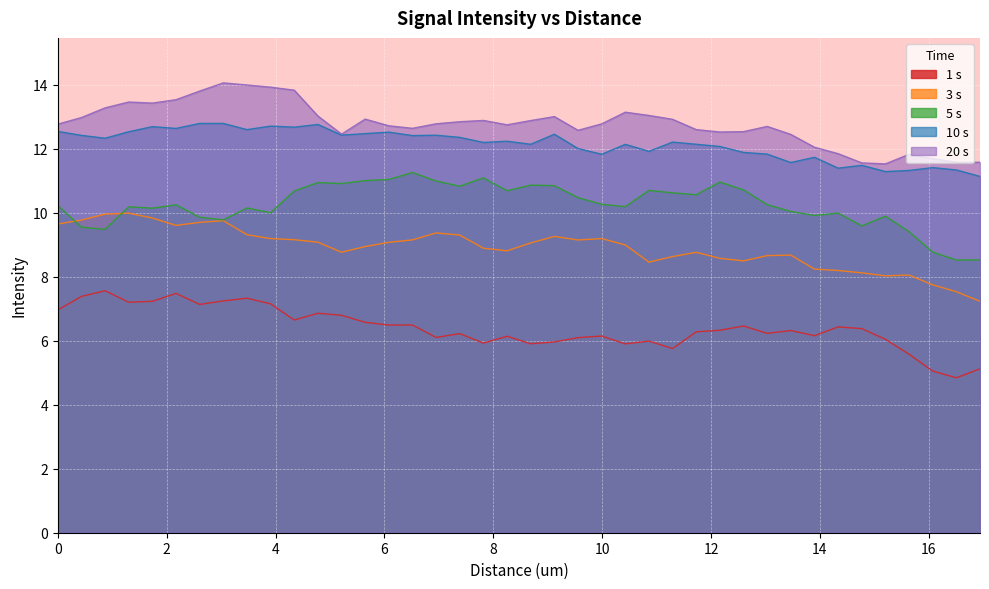

Between 0.8688 and 14.3352, which series saw the biggest shift?

3 s